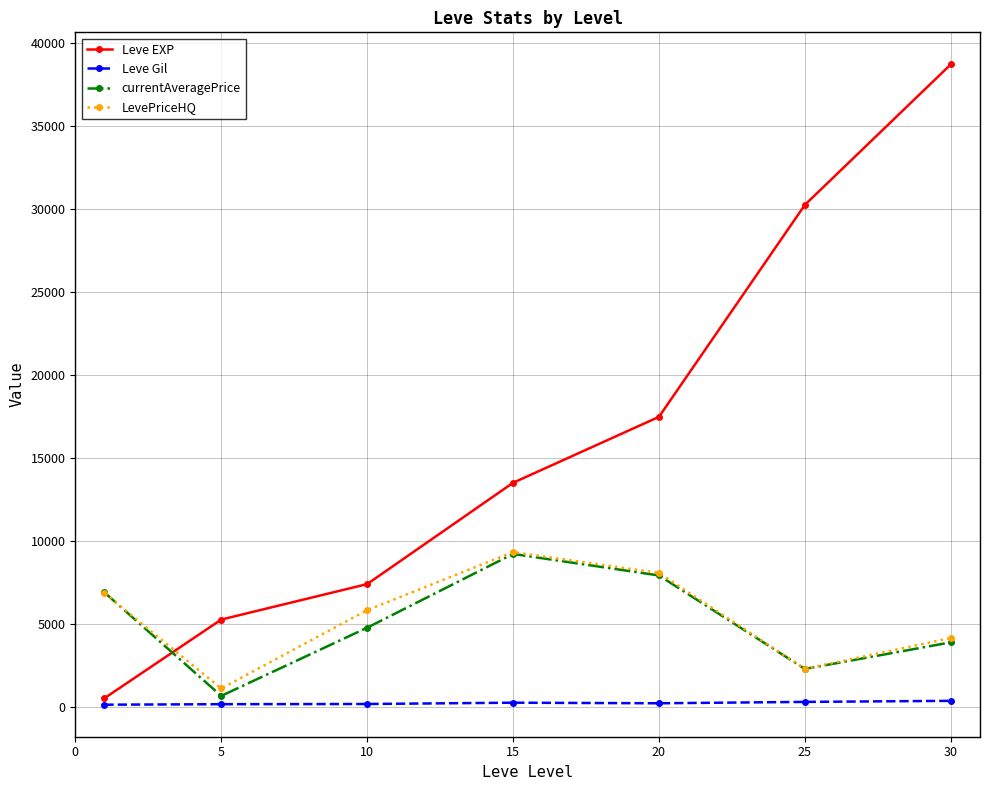

At how many categories does at least one series exceed 10904?

4